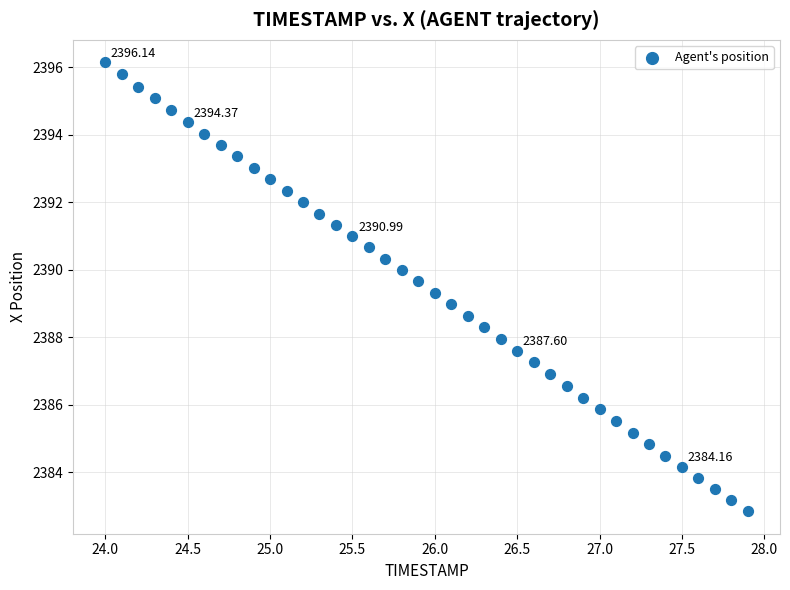

What is the range of X values (max minus min)?

3.9